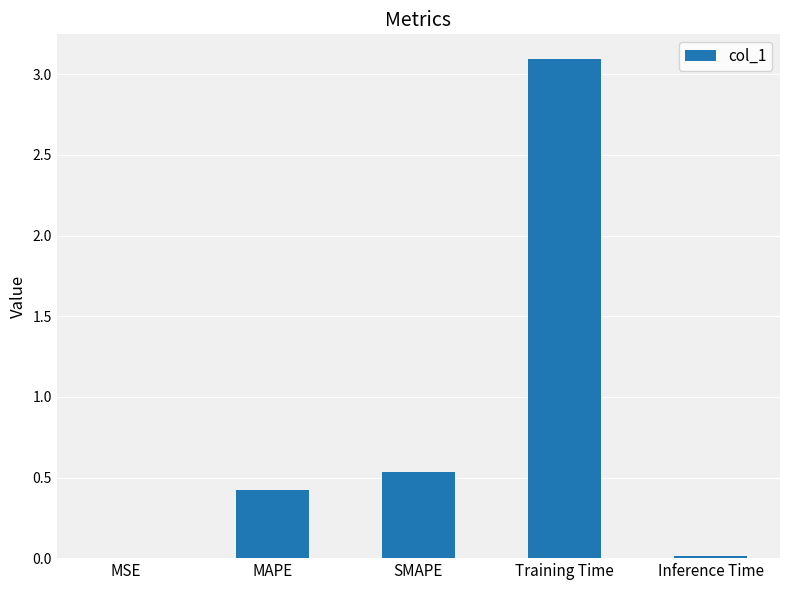

How many series are shown in this chart?

1